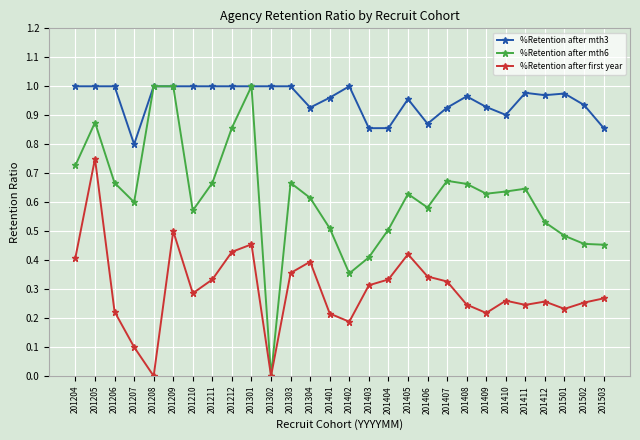

Which series has the widest spread of values?

%Retention after mth6